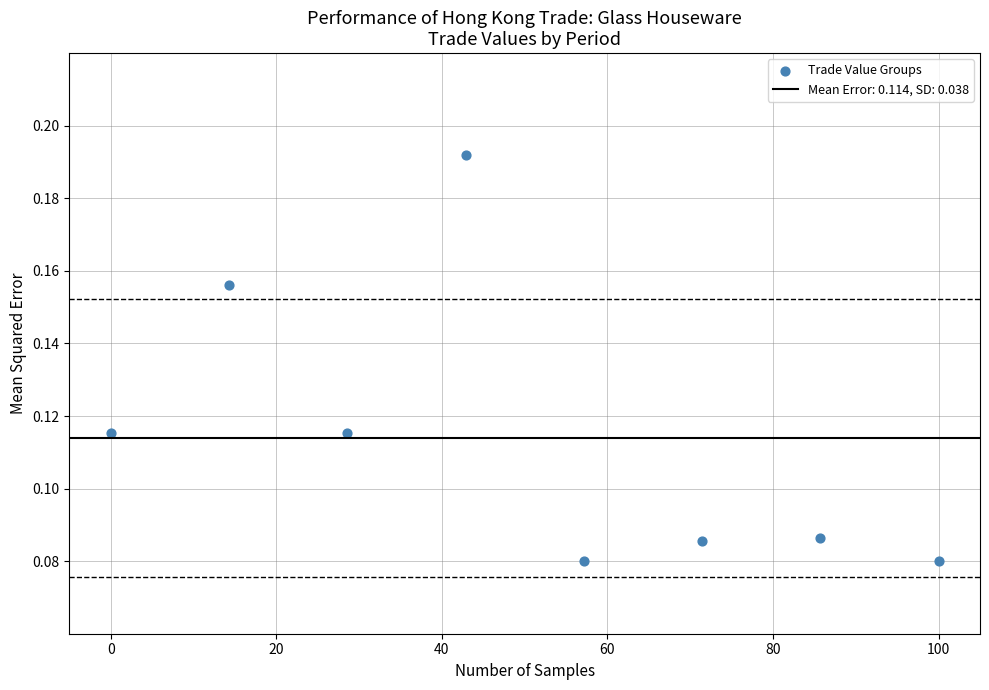

What is the range of X values (max minus min)?

100.0